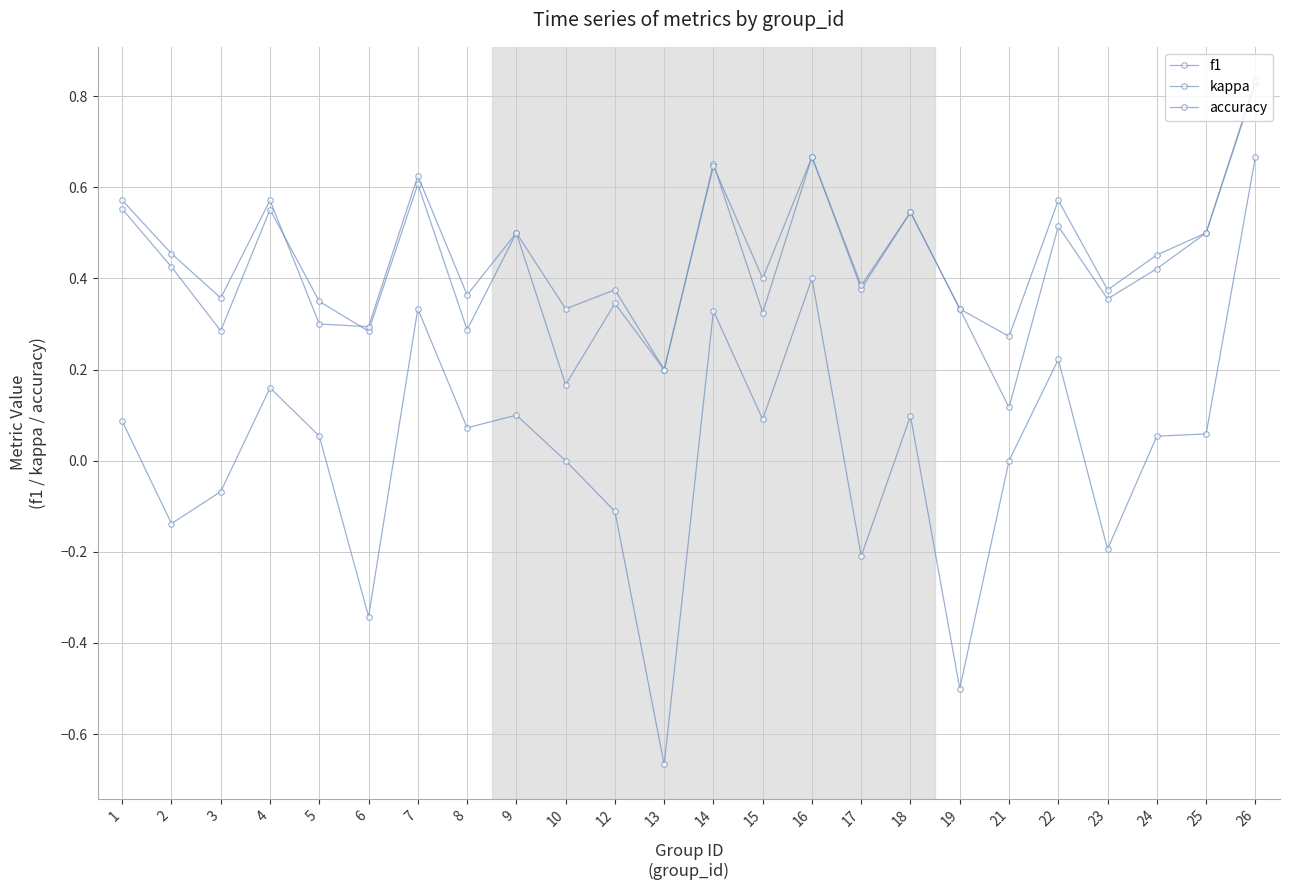

Count the number of data series in this chart.

3